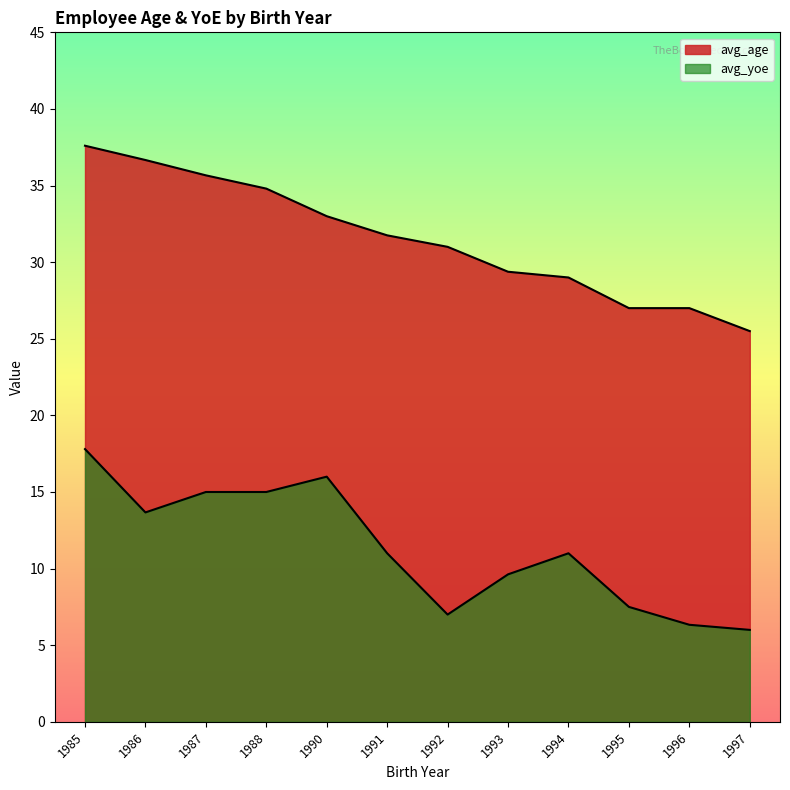

How many lines are shown in the chart?

2